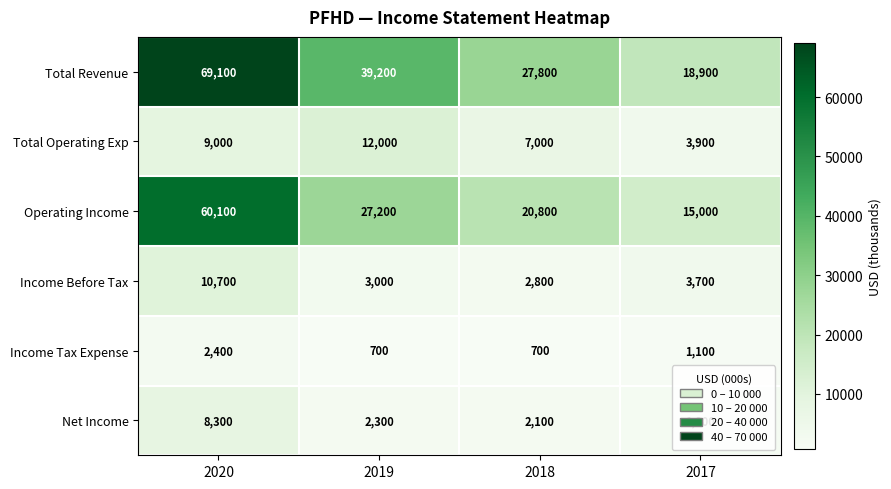

Where is Operating Income nearest to the value 37550?

2019